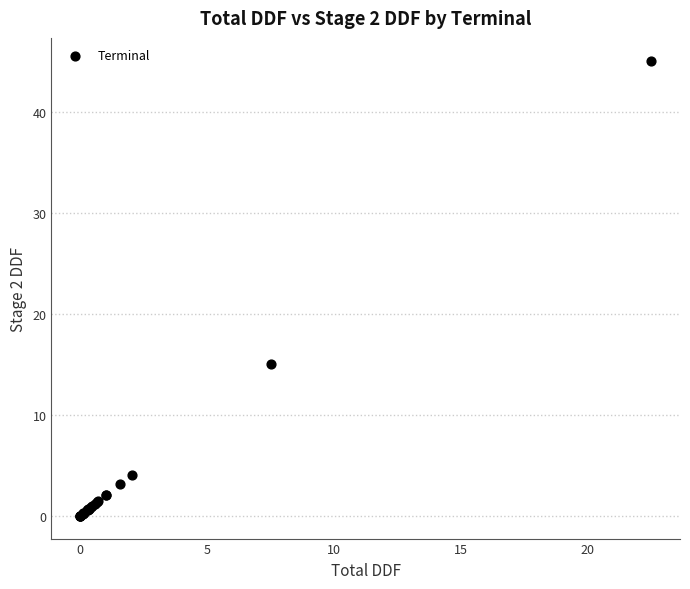

What Y value in the scatter plot is closest to 22?

15.0